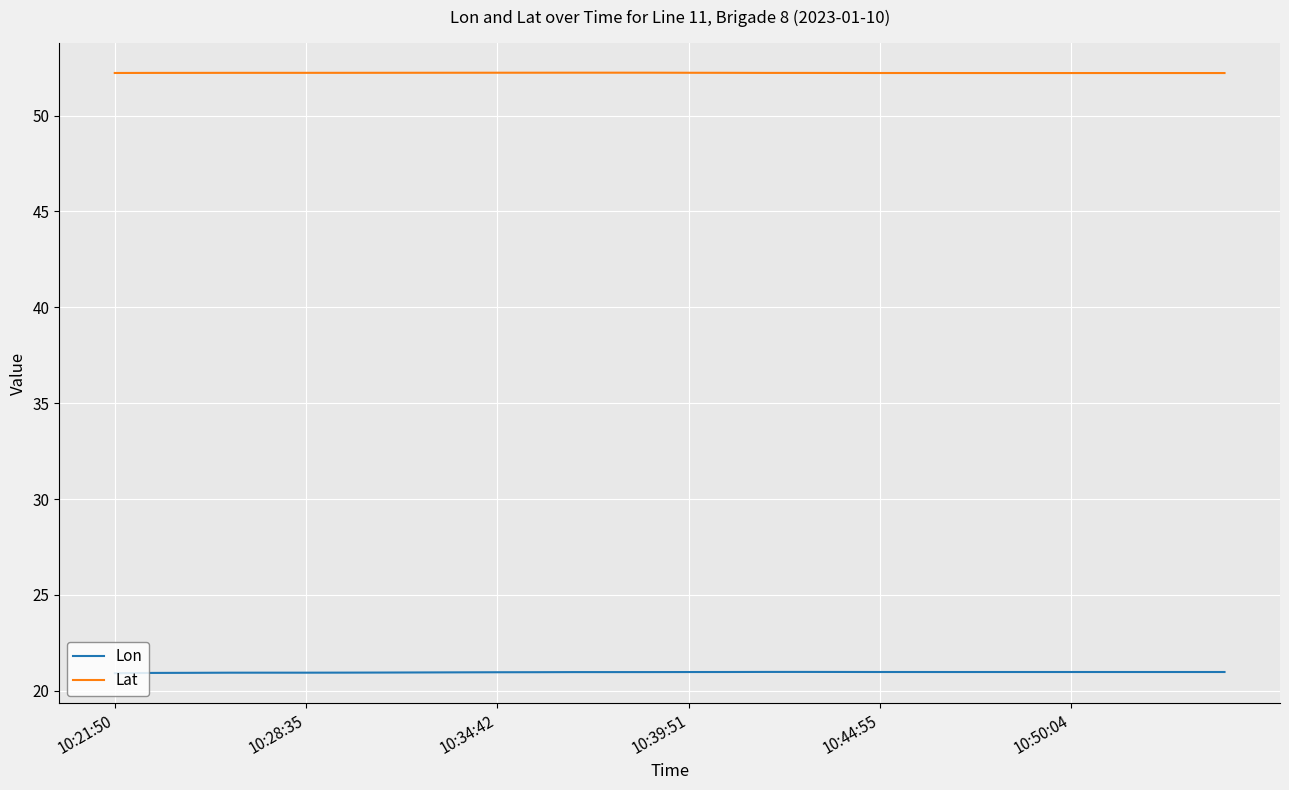

True or false: Lat and Lon intersect in this chart.

False